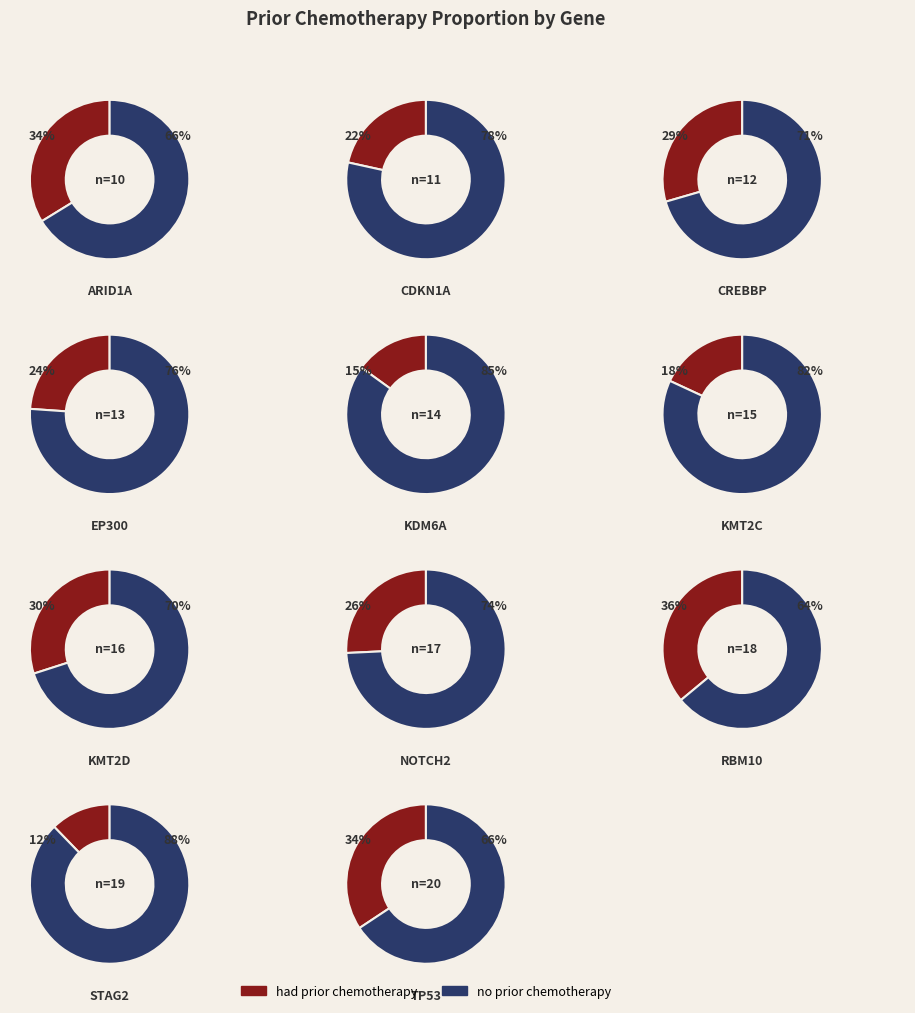

Rank the categories by value from highest to lowest.

RBM10, TP53, ARID1A, KMT2D, CREBBP, NOTCH2, EP300, CDKN1A, KMT2C, KDM6A, STAG2